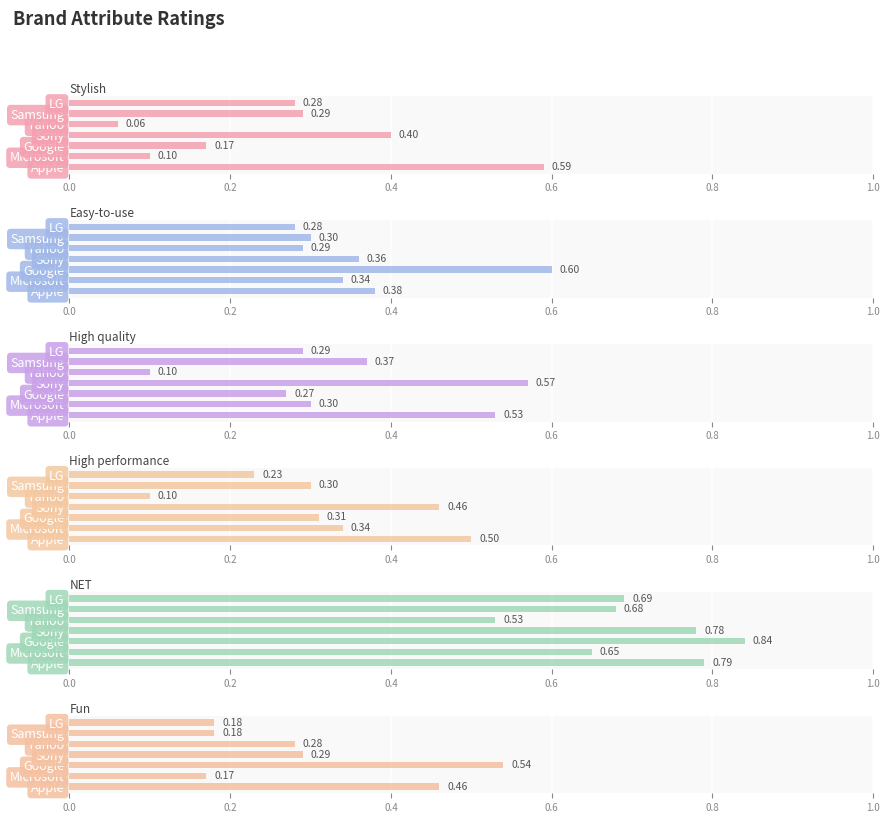

List the series in order of their peak value, lowest first.

High performance, Fun, High quality, Stylish, Easy-to-use, NET